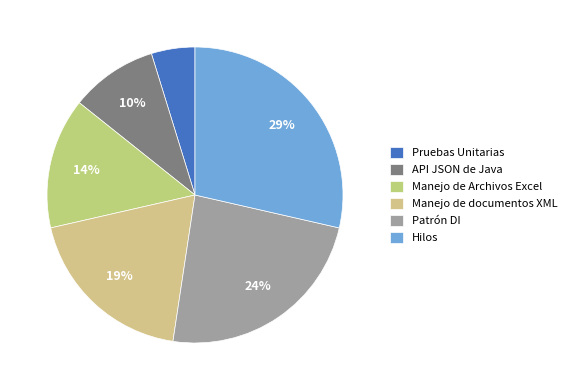

Count the number of slices in the pie.

6